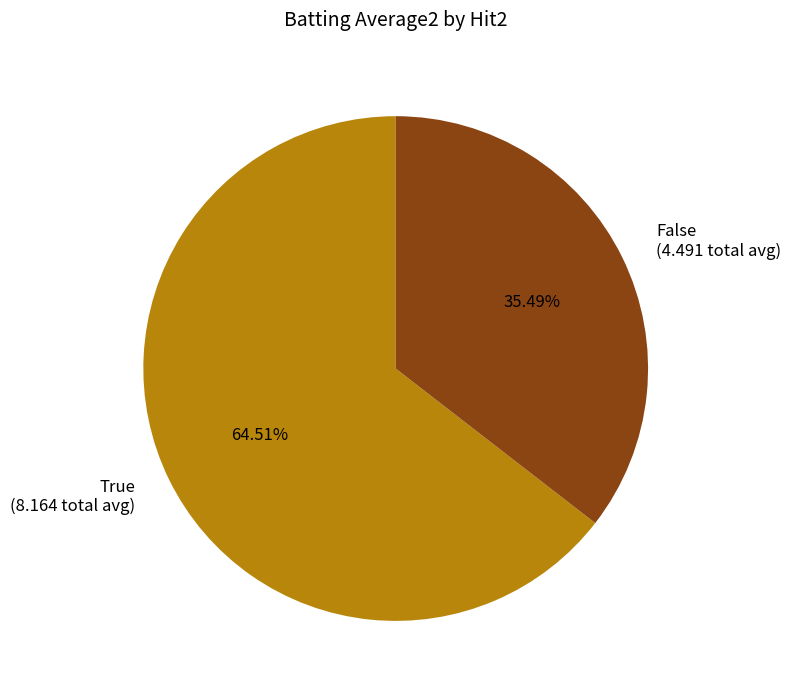

Which category has the biggest portion of the pie?

True (8.164 total avg)